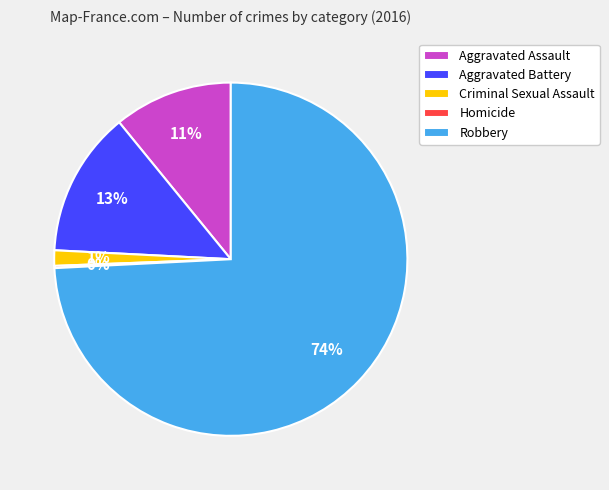

Which category has the biggest portion of the pie?

Robbery